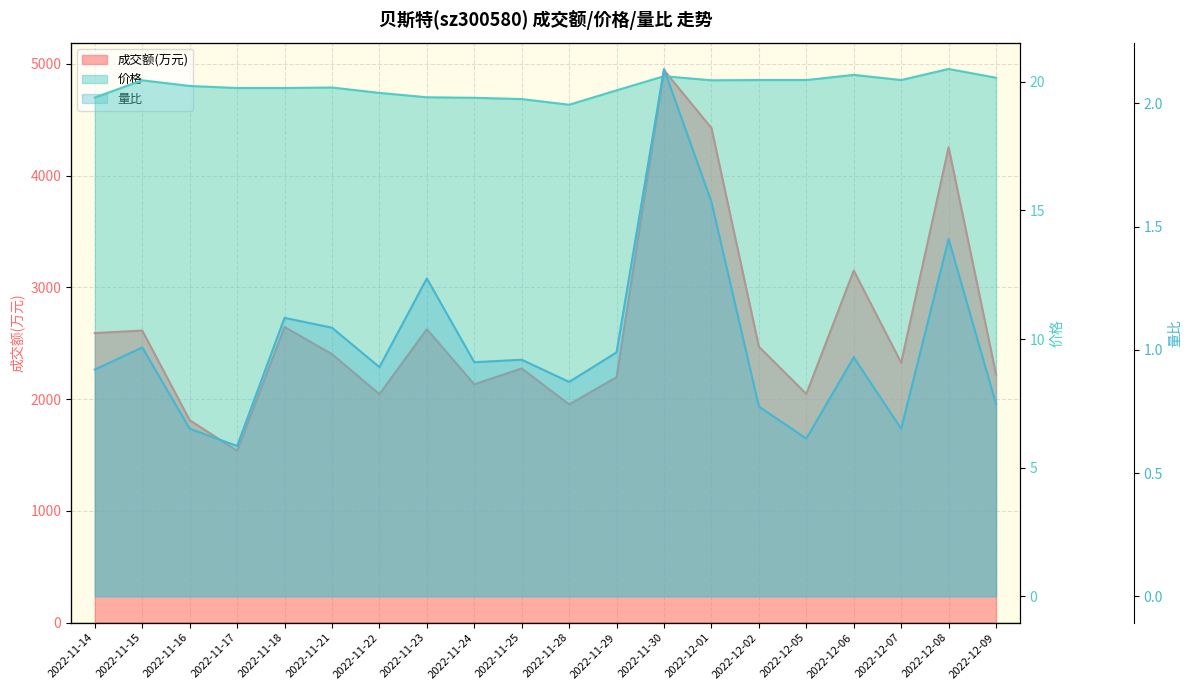

What is the label of the 11th point from the left?

2022-11-28